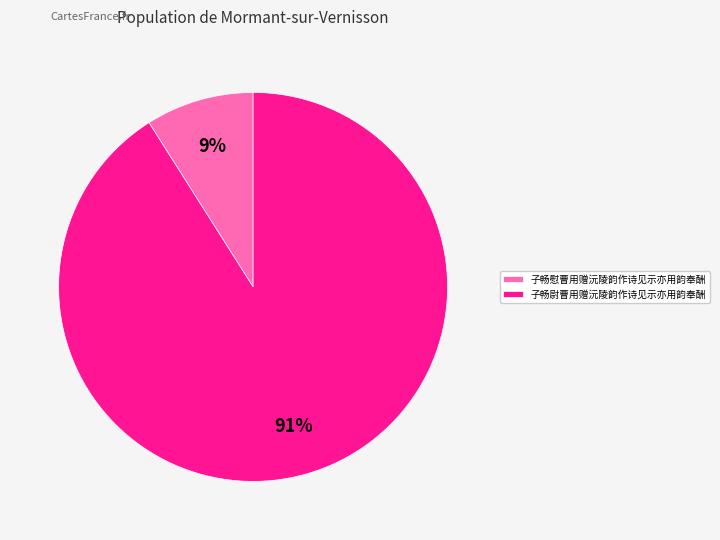

True or false: 子畅慰曹用赠沅陵韵作诗见示亦用韵奉酬 accounts for 9% of the total.

True